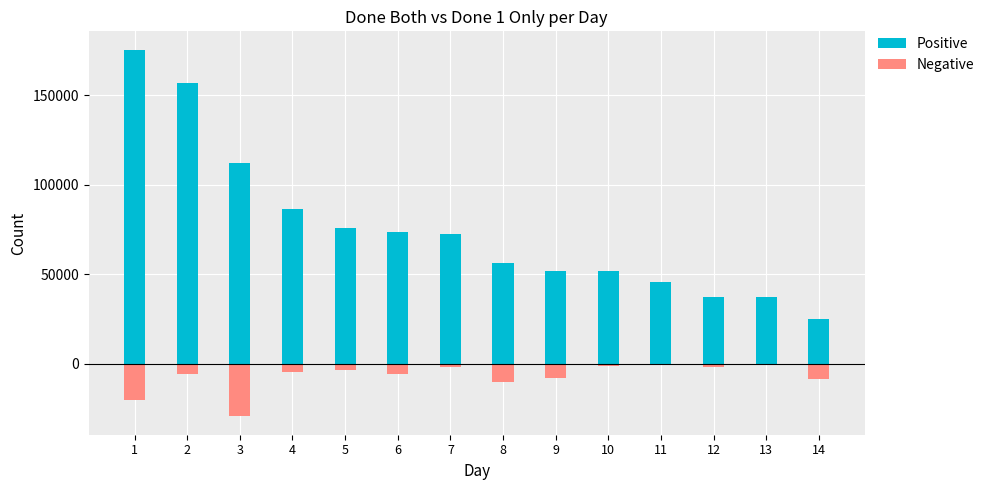

At which category is the sum across all series the highest?

1